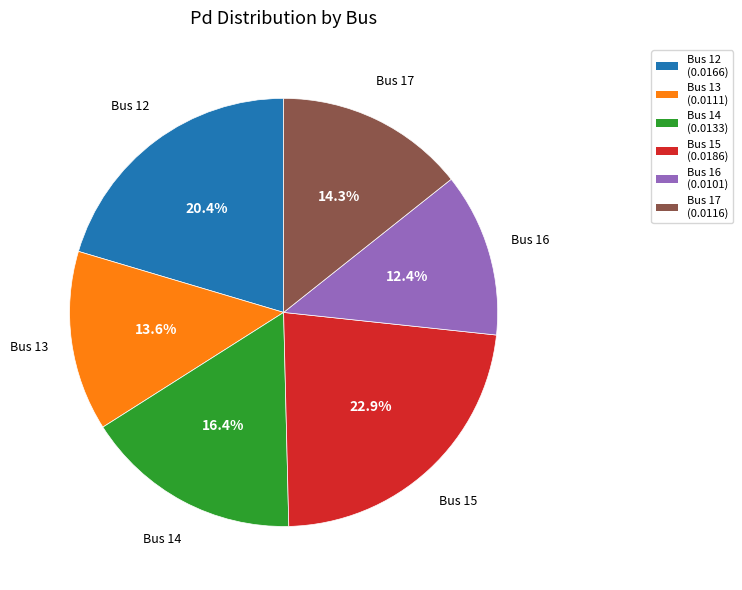

Does any single category account for the majority?

No